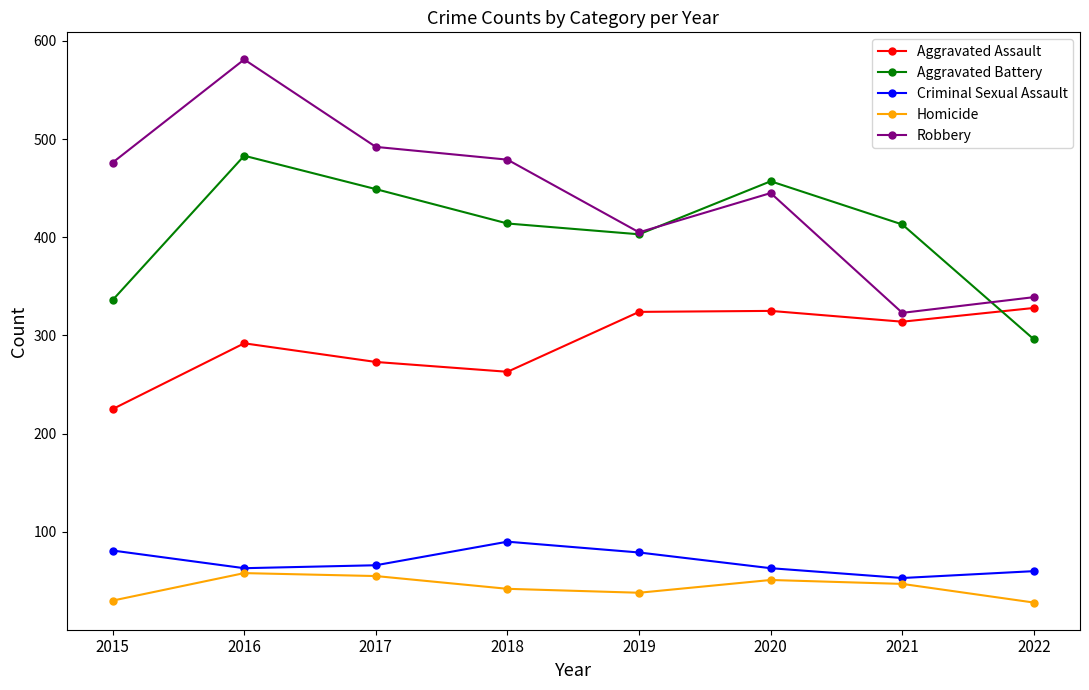

How many data points in Criminal Sexual Assault are less than 66?

4